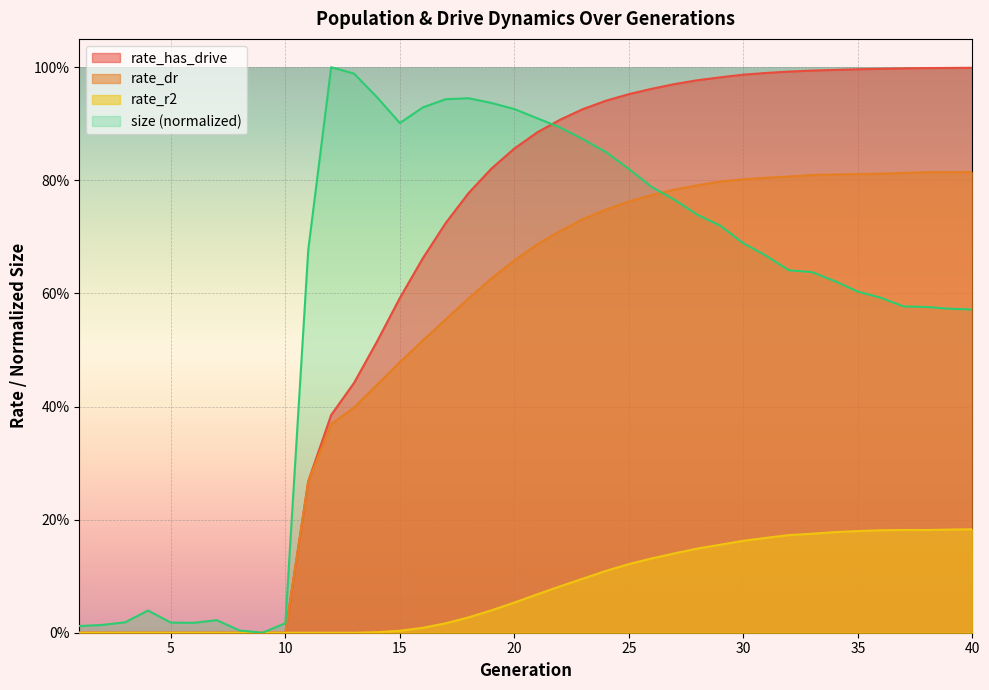

What are all the series names shown in the legend?

rate_has_drive, rate_dr, rate_r2, size (normalized)